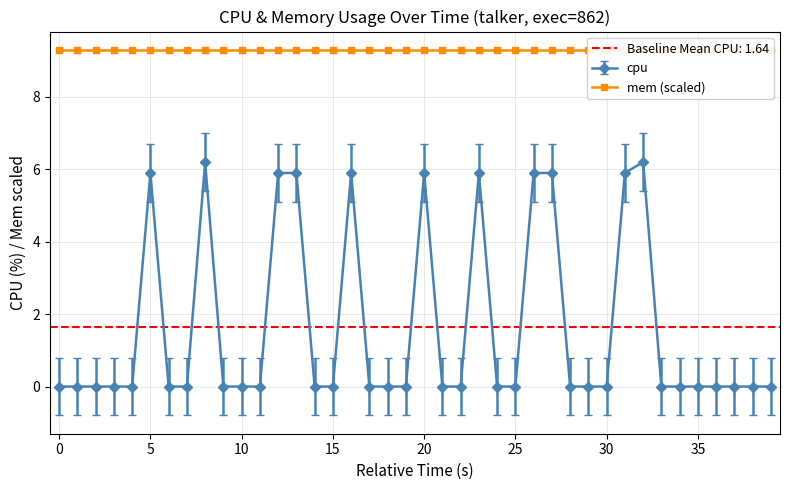

The chart shows a value of 0.0 at 10. True or false?

True